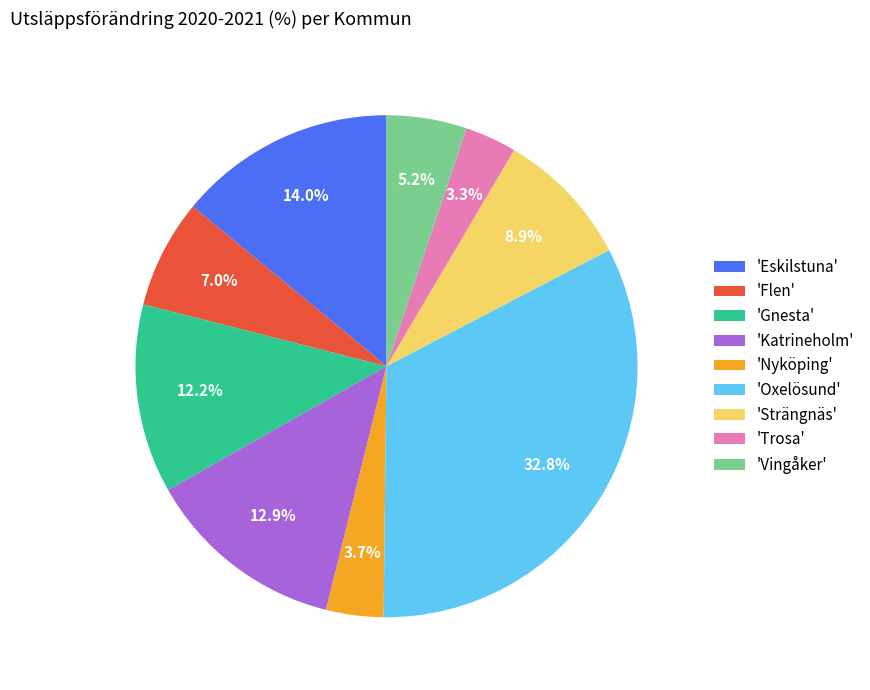

Is the sum of 'Katrineholm' and 'Strängnäs' greater than half?

No